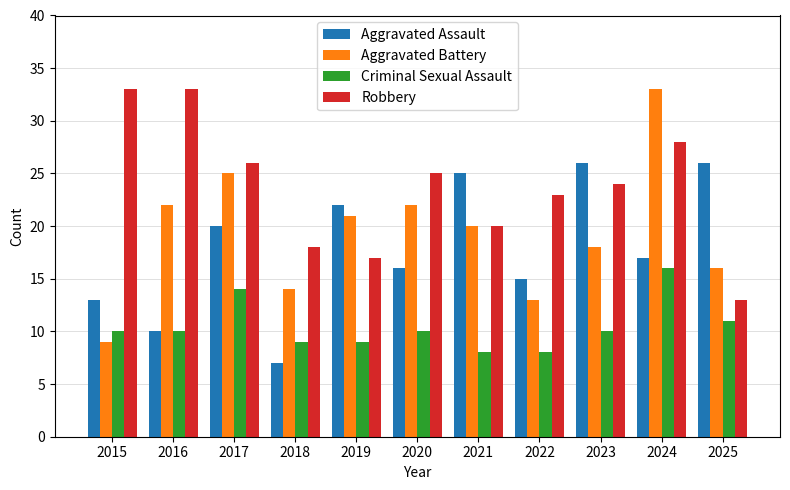

At which category does the chart reach its minimum across all series?

2018